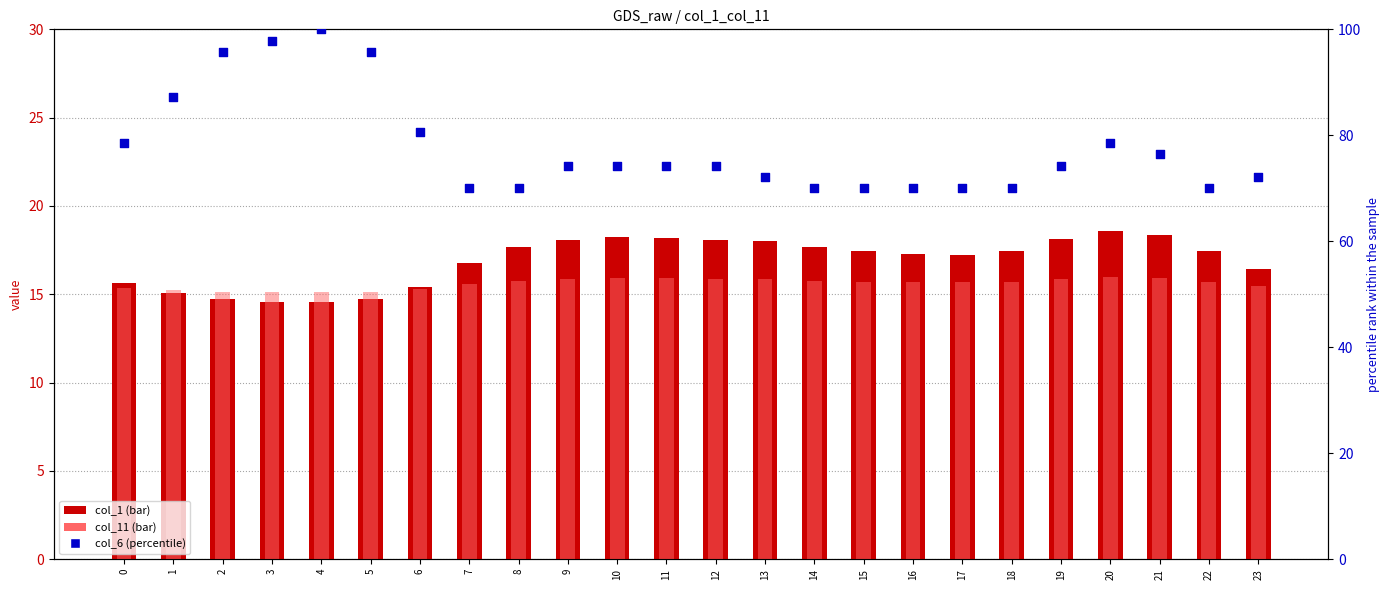

Which series has the widest spread of Y values?

col_6 (pct)